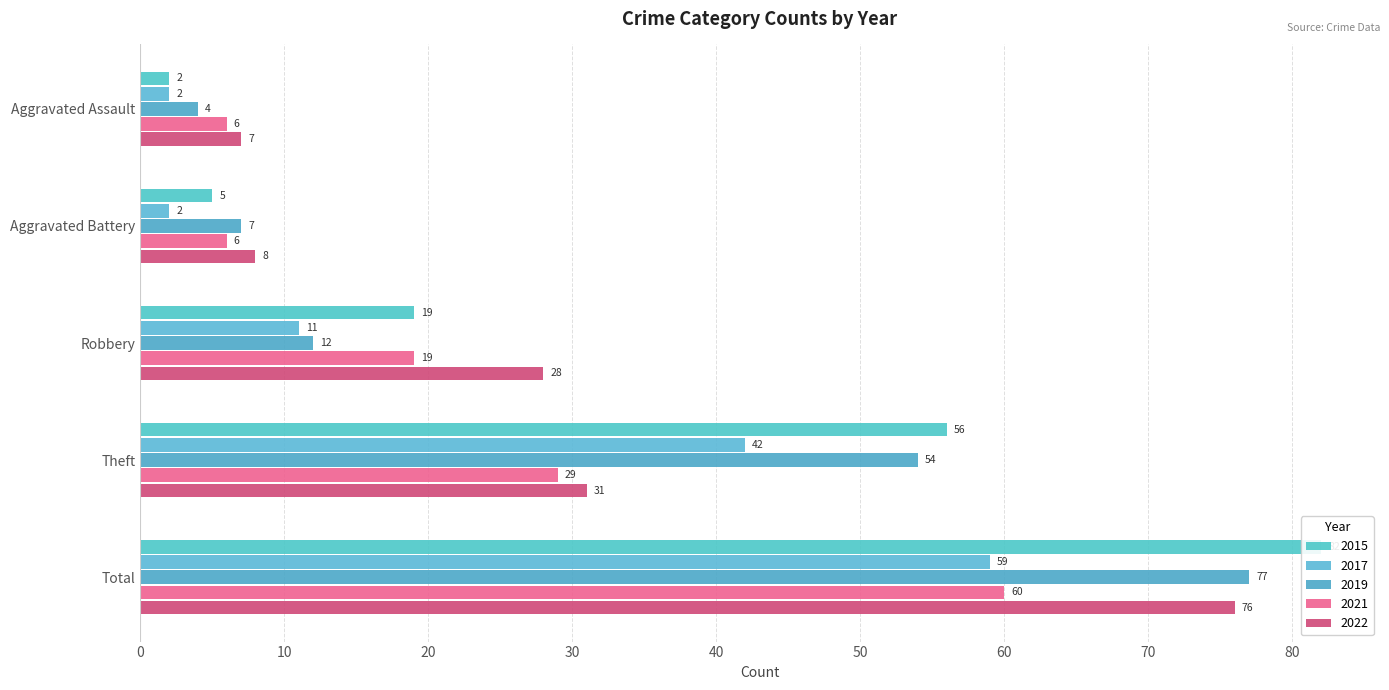

What is the lowest value of the 2019 series?

4